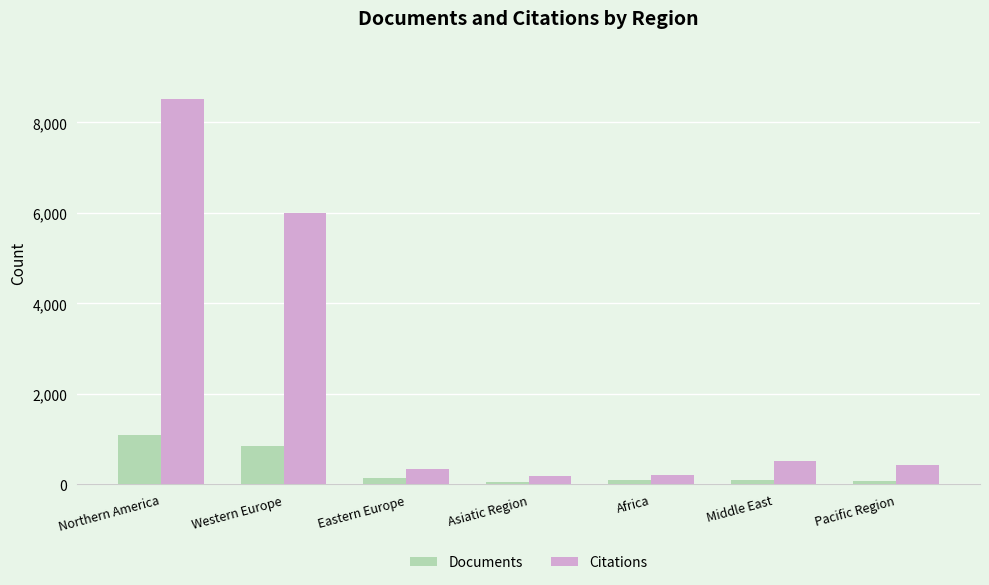

Which category has the highest value in the Citations series?

Northern America